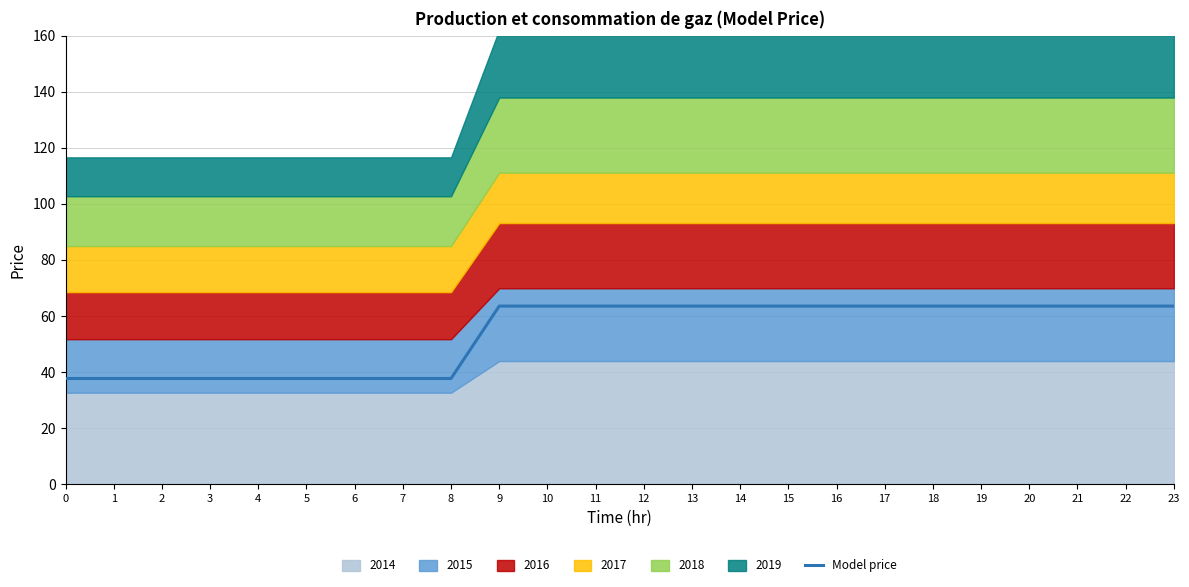

The value at 21 is 103.9. True or false?

False